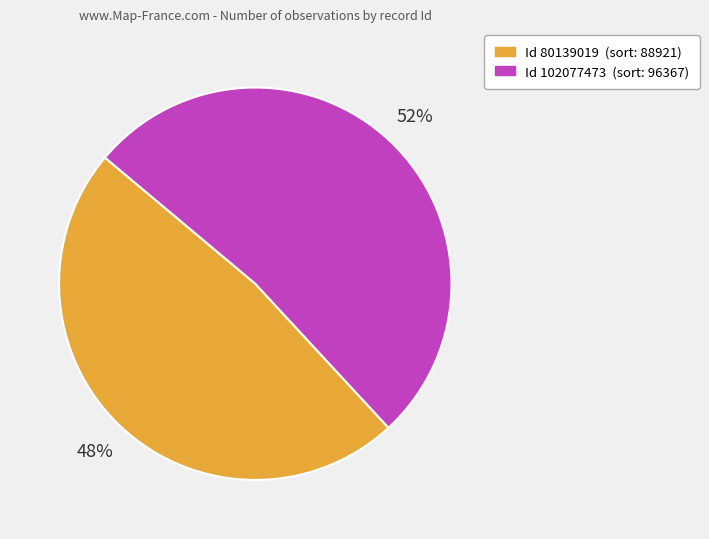

How many slices are in this pie chart?

2